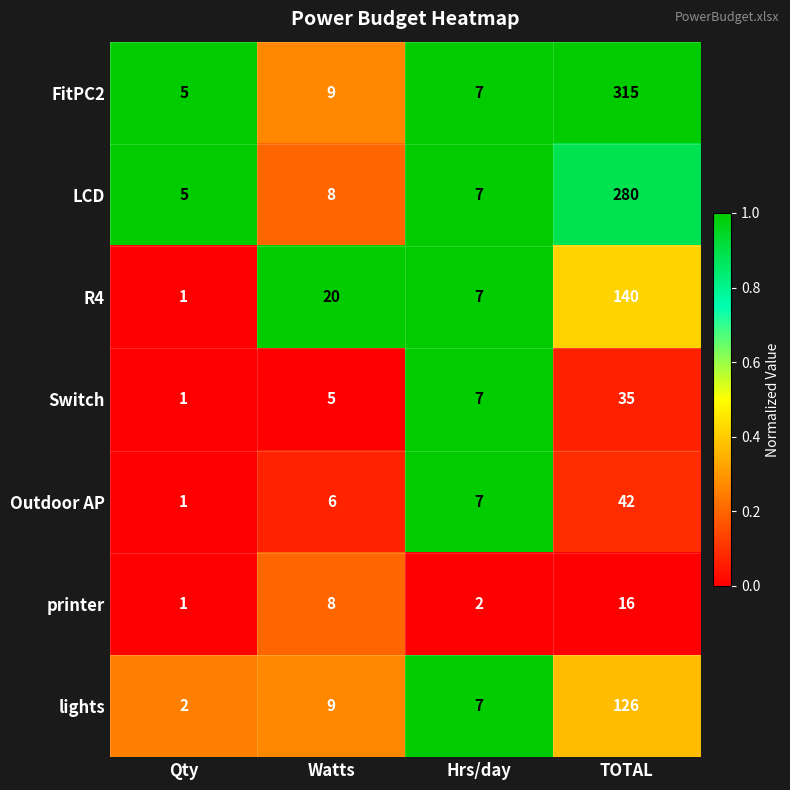

Reading right to left, what are all the values shown in this chart?

FitPC2: TOTAL=315	Hrs/day=7	Watts=9	Qty=5
LCD: TOTAL=280	Hrs/day=7	Watts=8	Qty=5
R4: TOTAL=140	Hrs/day=7	Watts=20	Qty=1
Switch: TOTAL=35	Hrs/day=7	Watts=5	Qty=1
Outdoor AP: TOTAL=42	Hrs/day=7	Watts=6	Qty=1
printer: TOTAL=16	Hrs/day=2	Watts=8	Qty=1
lights: TOTAL=126	Hrs/day=7	Watts=9	Qty=2